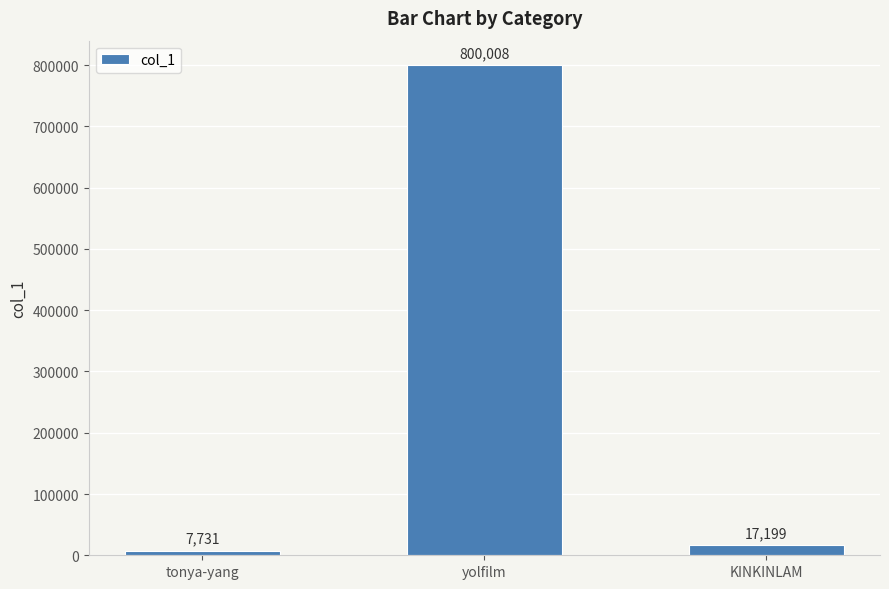

Which has a higher value, yolfilm or tonya-yang?

yolfilm